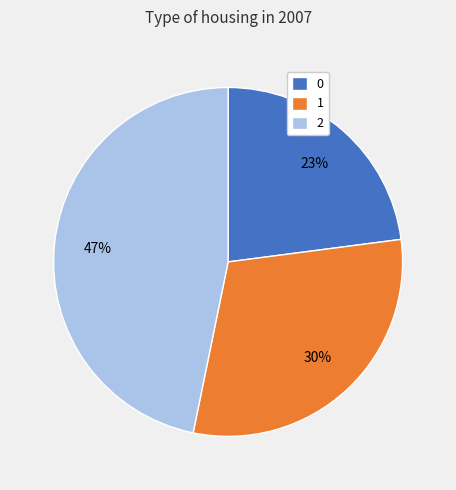

To the nearest percent, what percentage of the pie is 1?

30%